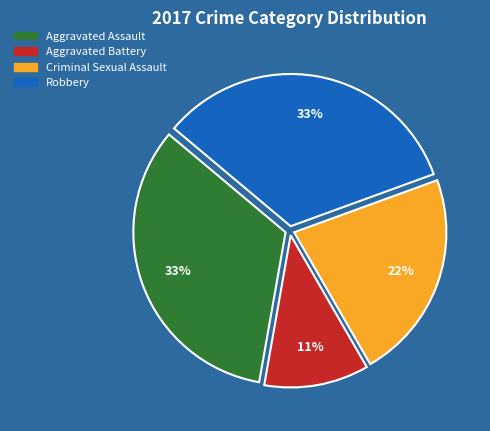

Is Aggravated Assault the majority of the pie?

No